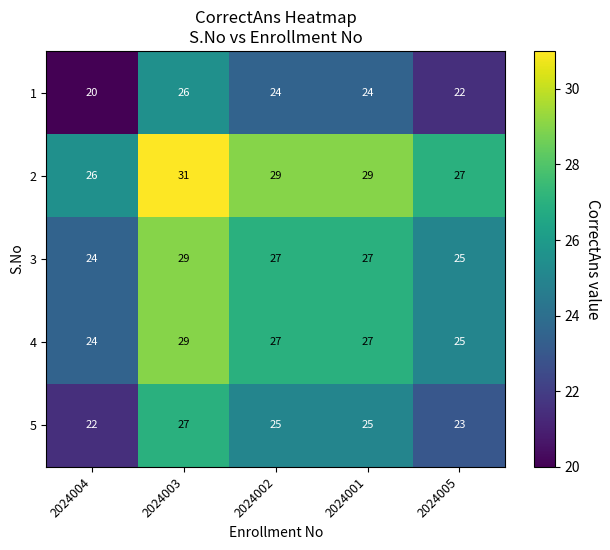

The value of 2 at 2024001 is 29. True or false?

True